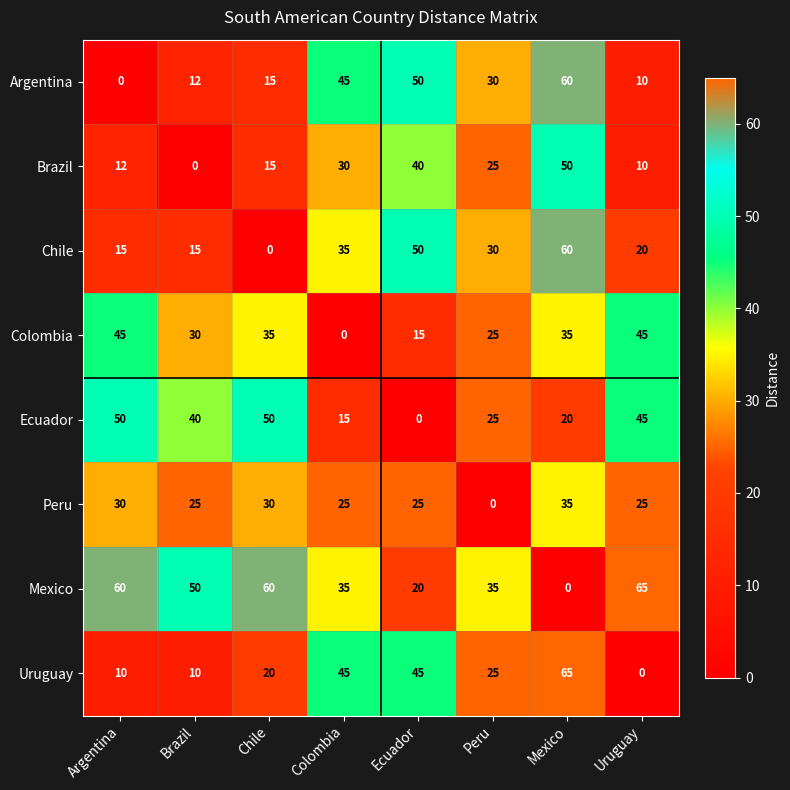

What is the difference between the highest and lowest values at Peru?

35